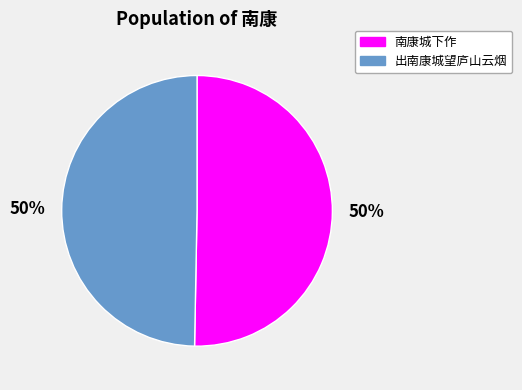

The 南康城下作 slice represents 50% of the pie. True or false?

True